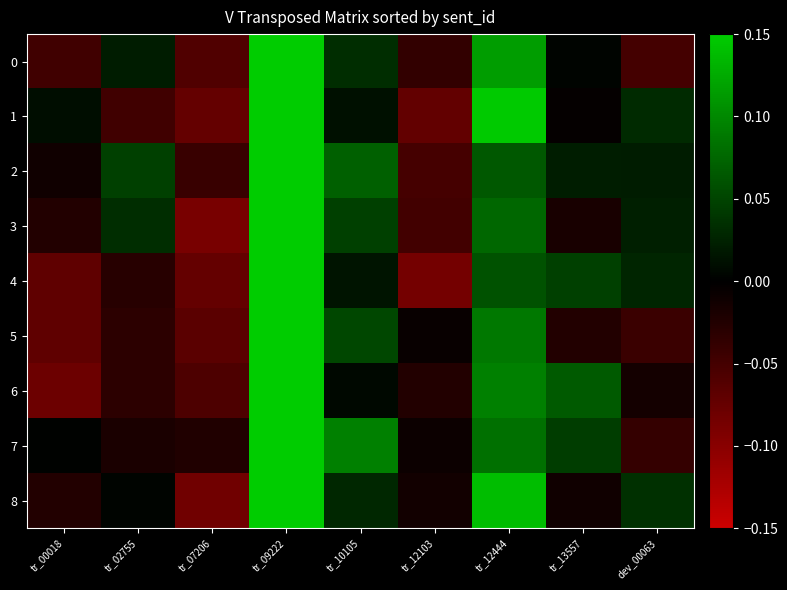

What is the total value across all series at tr_02755?

-0.1